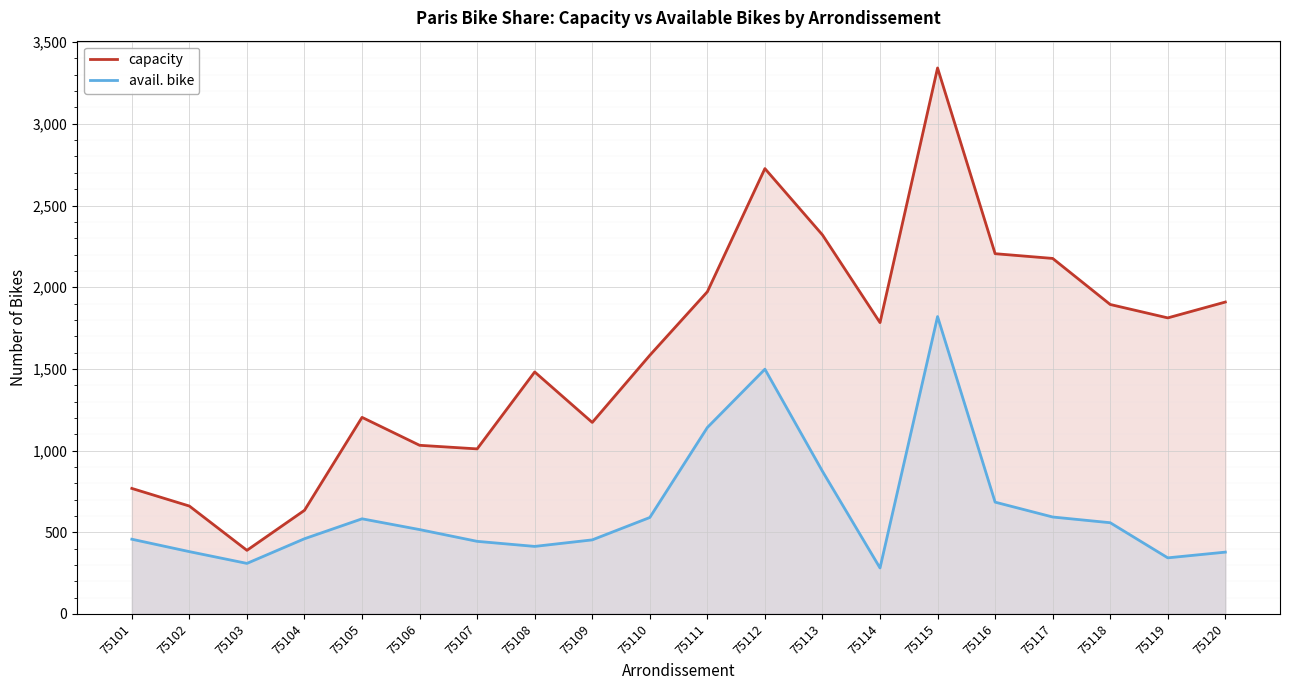

Reading left to right, transcribe all the data shown in this chart.

capacity: 768	660	389	634	1203	1032	1010	1481	1172	1583	1972	2726	2320	1783	3342	2205	2176	1894	1812	1909
avail. bike: 457	381	309	460	582	516	444	413	453	590	1141	1498	873	281	1820	684	593	558	343	378